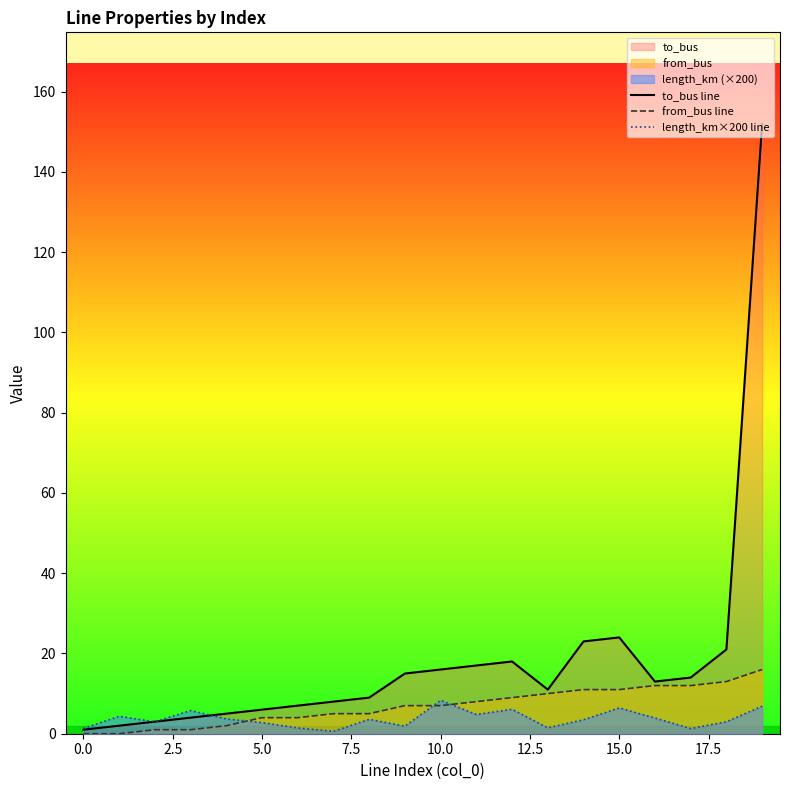

The value of to_bus line at 17 is 6.1. True or false?

False